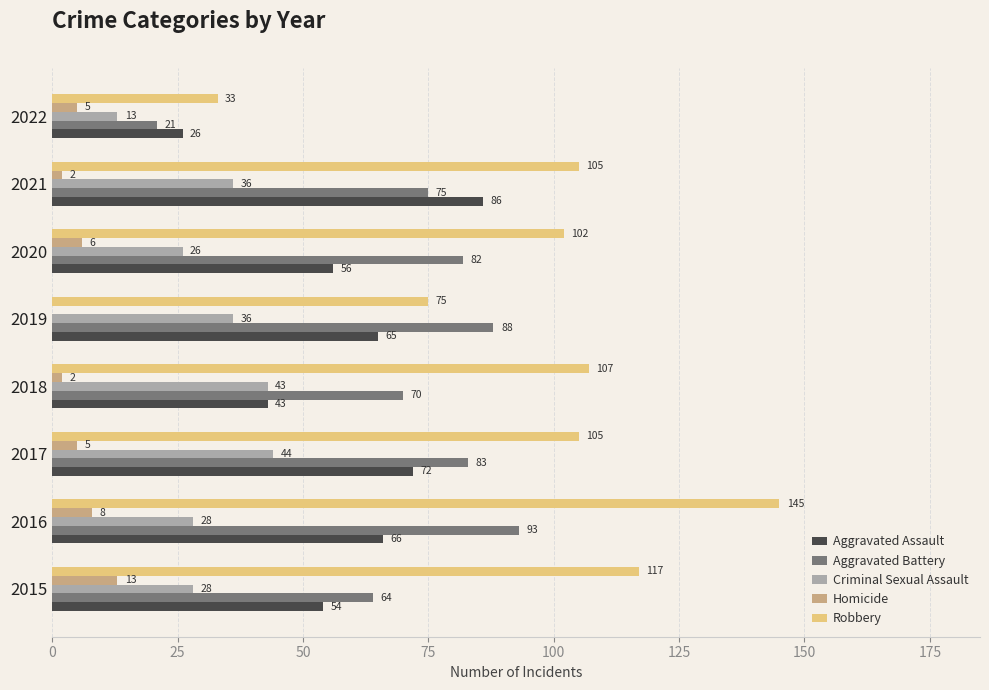

Is it true that Homicide equals 13 at 2015?

True